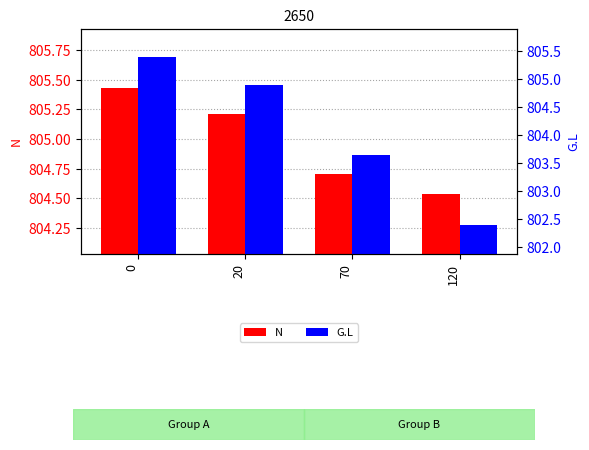

What is the difference between the N values at 0 and 70?

0.7